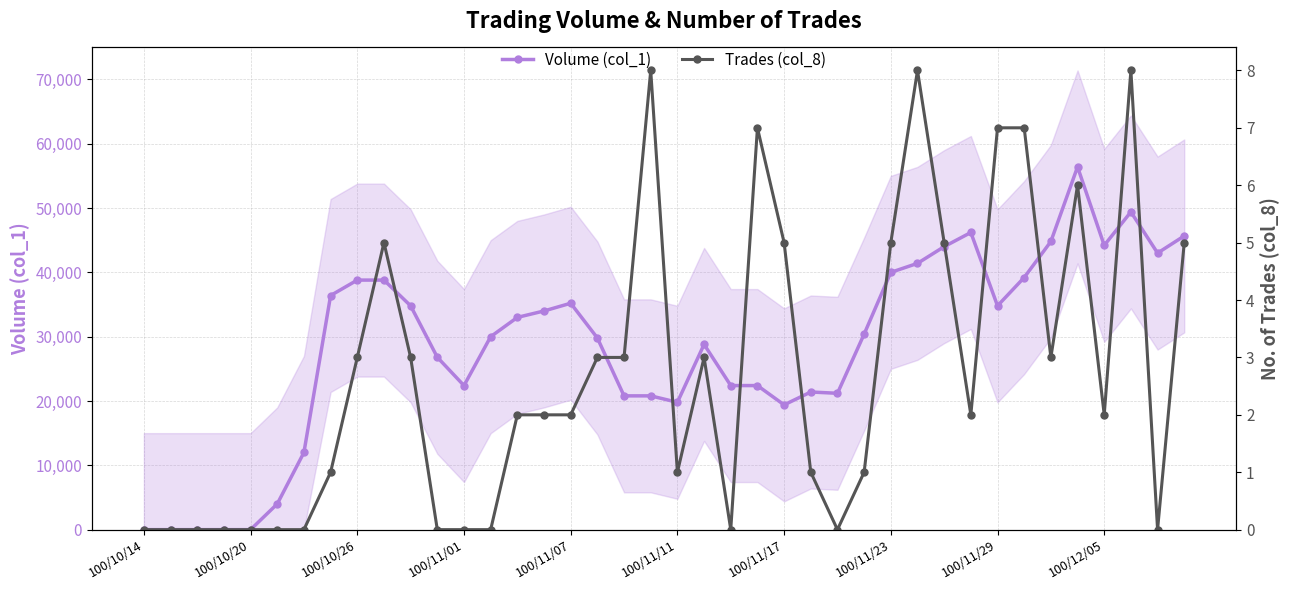

What is the maximum value for Trades (col_8)?

8.0